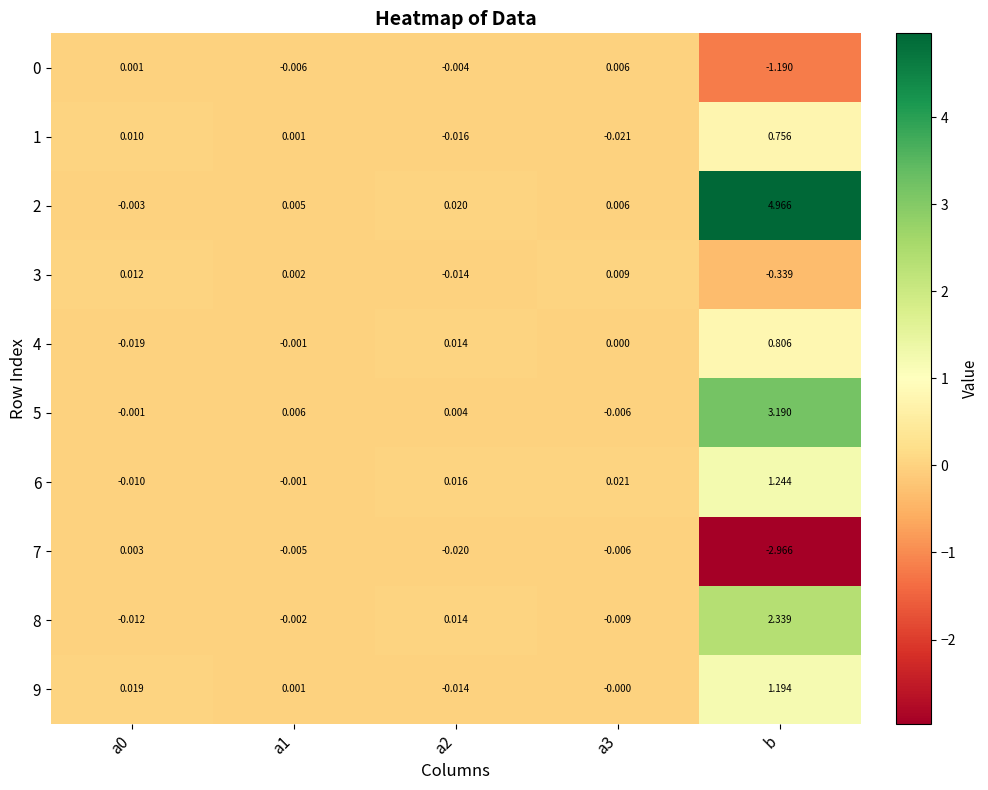

At which category does the chart reach its minimum across all series?

b